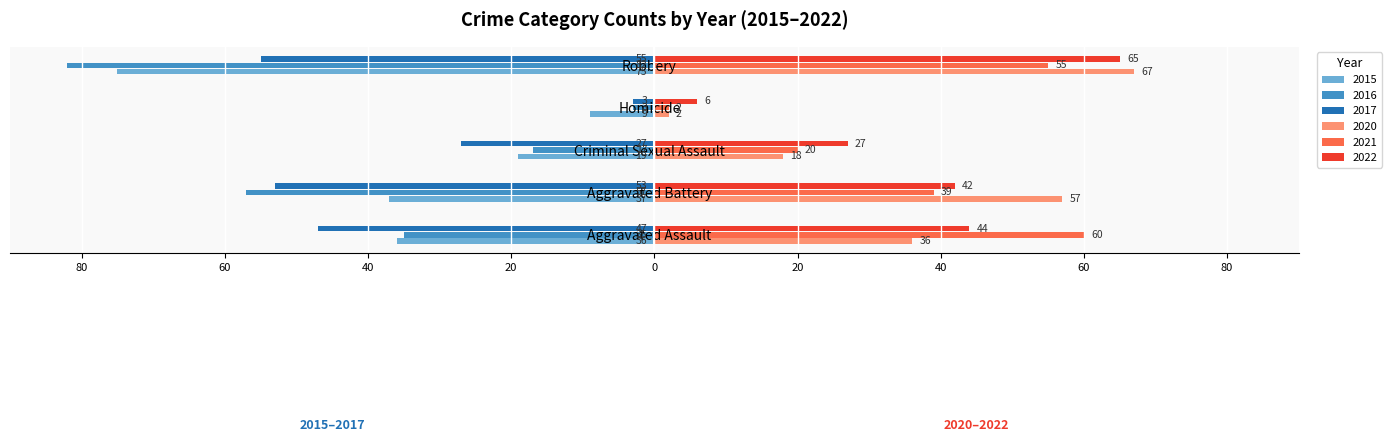

Is the value of 2021 at Aggravated Assault greater than the value of 2022 at Aggravated Assault?

Yes